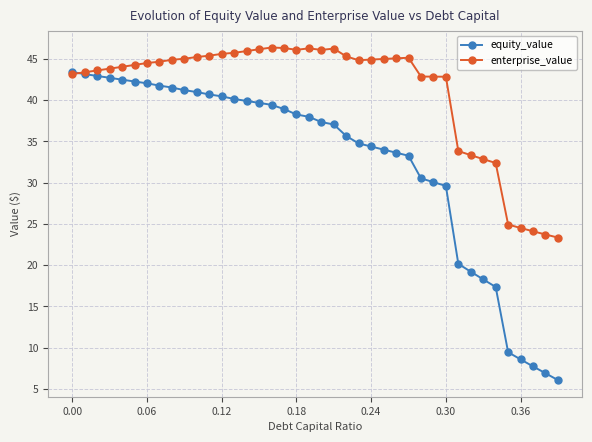

At how many categories does at least one series exceed 13?

40